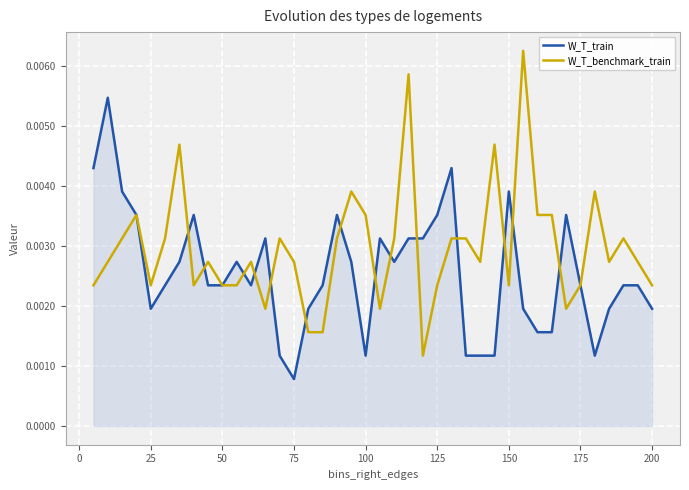

Which series has the largest range (max minus min)?

W_T_benchmark_train